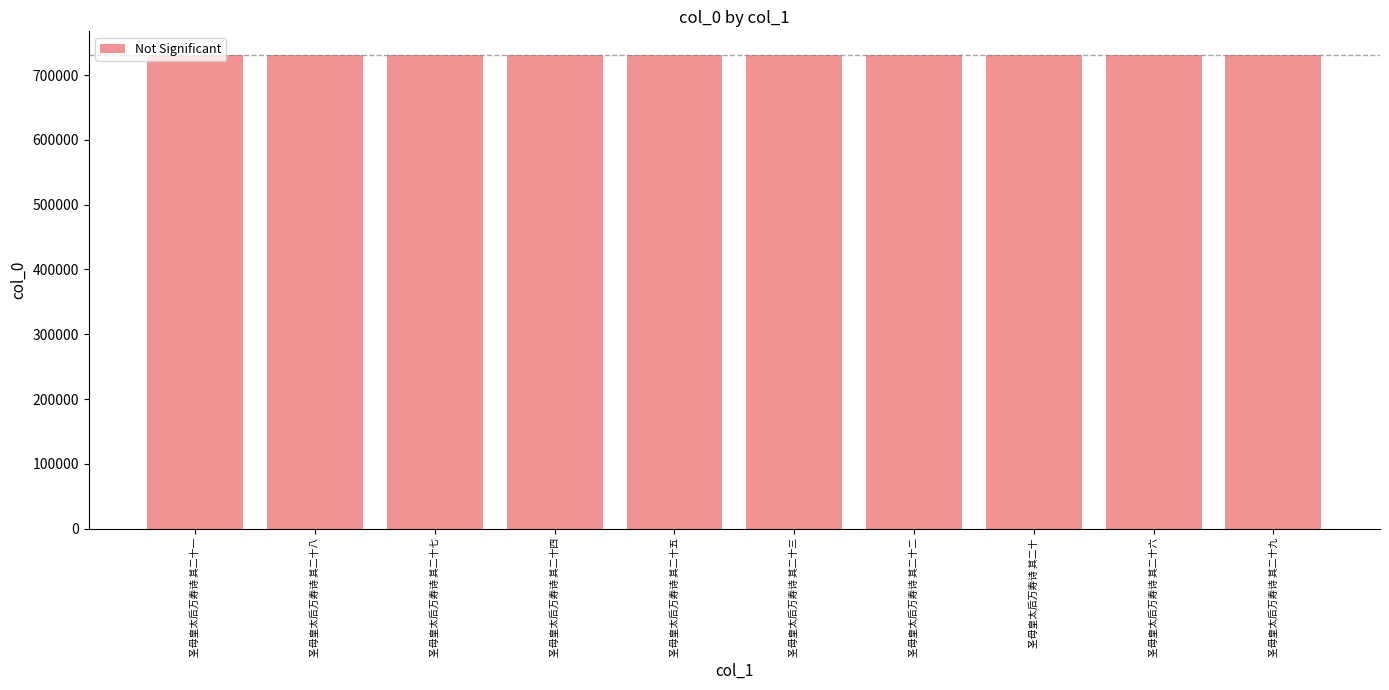

What is the minimum value shown in the chart?

731082